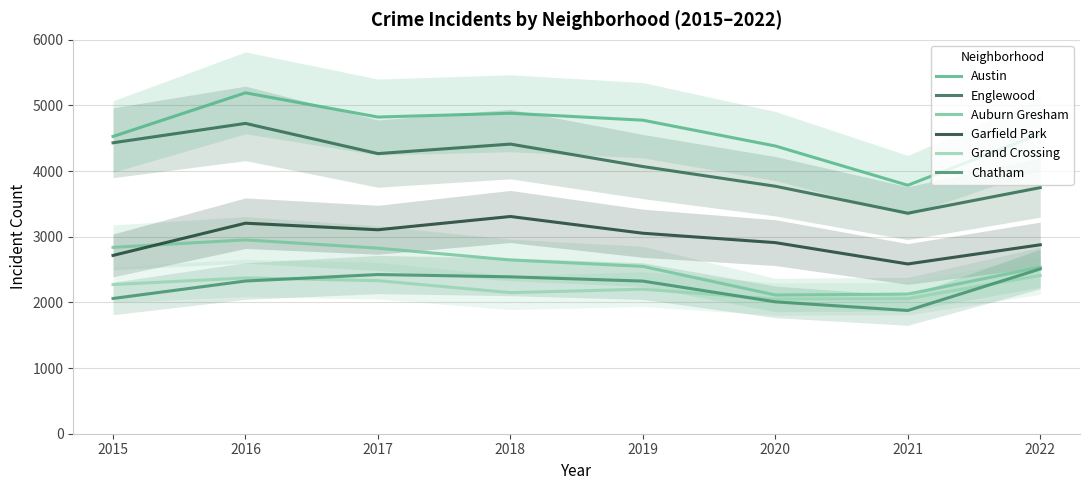

In Grand Crossing, how many points are higher than both neighbors (excluding endpoints)?

2